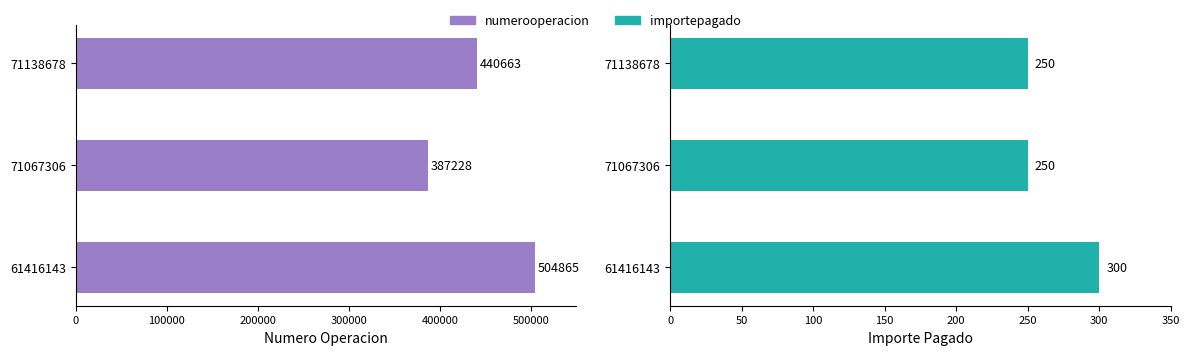

Which series has the widest spread of values?

numerooperacion